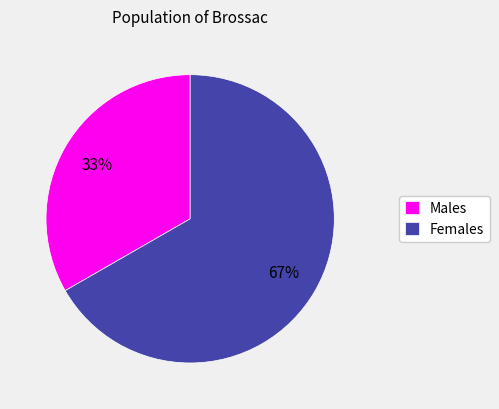

The Females slice represents 60% of the pie. True or false?

False